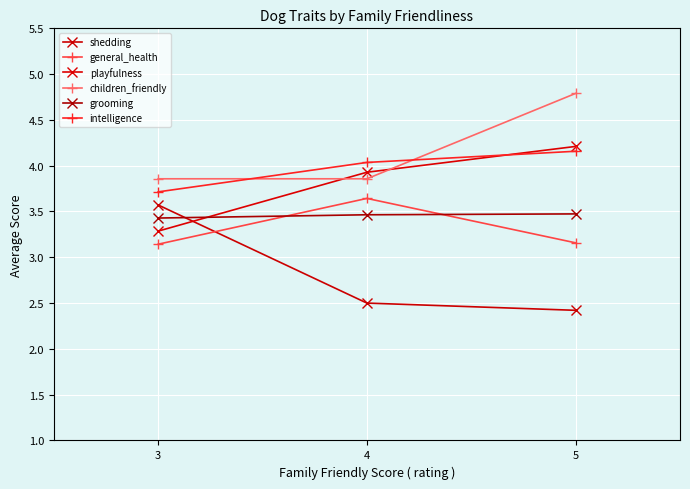

Where is grooming nearest to the value 3?

3